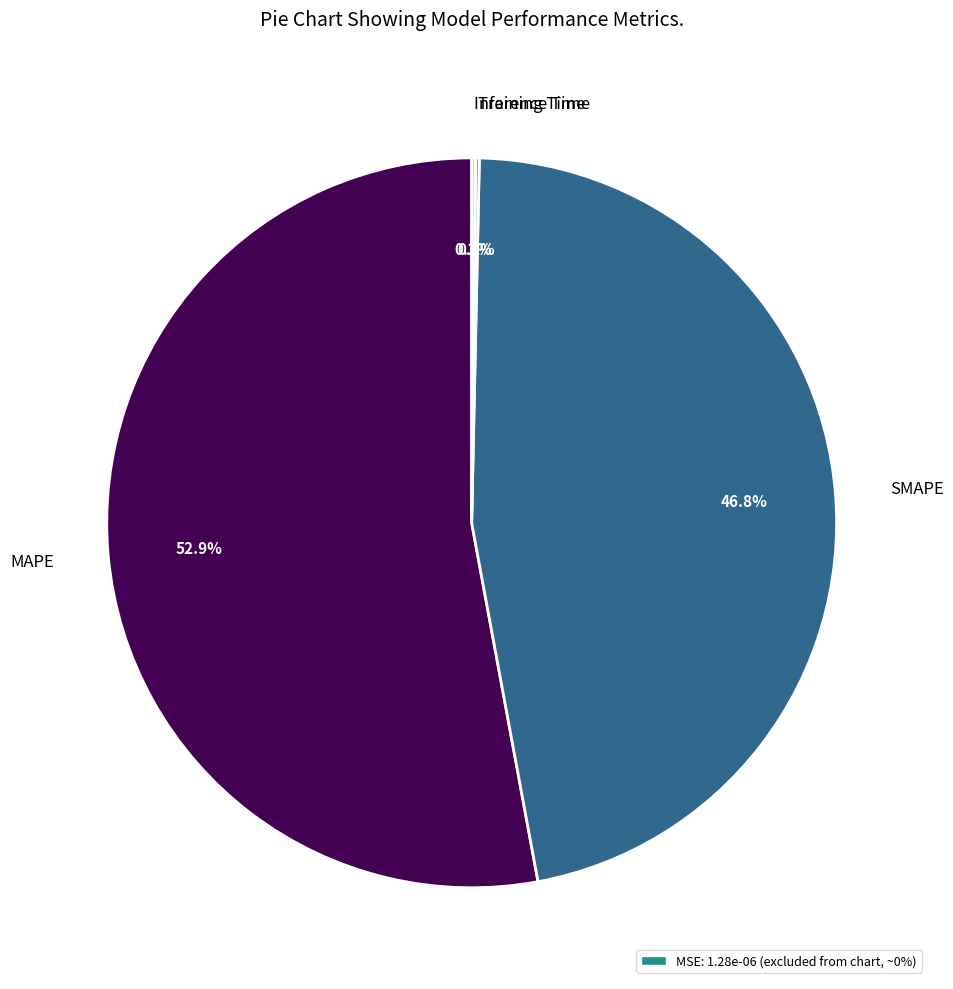

What percentage is the SMAPE slice, to the nearest percent?

47%